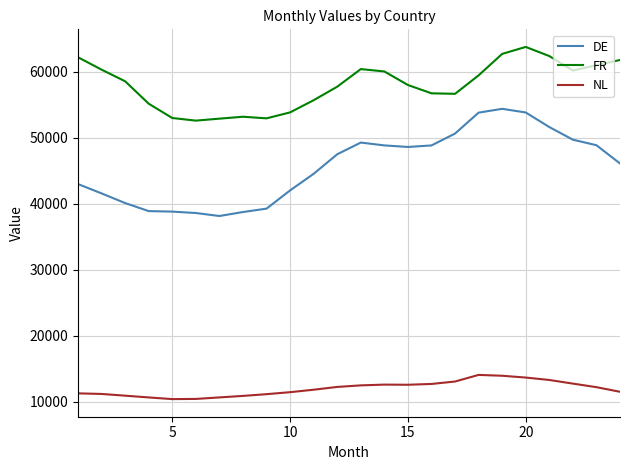

List the series in order of their overall mean, highest first.

FR, DE, NL